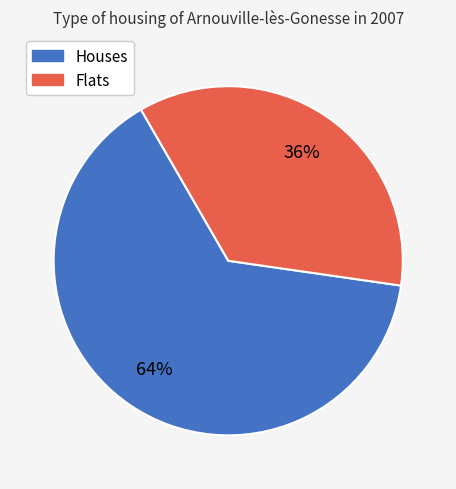

To the nearest percent, what is the average slice percentage?

50%